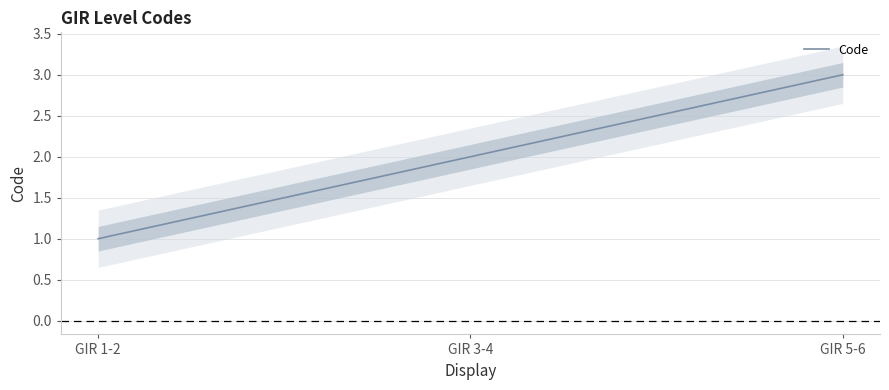

What position from the right is GIR 5-6?

1